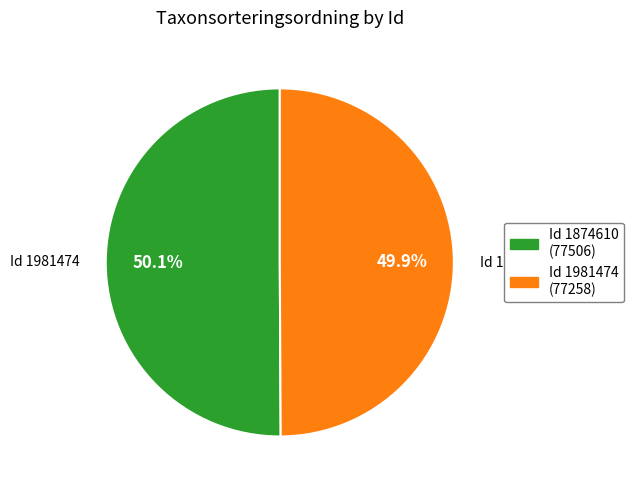

Approximately how many times larger is the value at Id 1981474 (77258) compared to Id 1874610 (77506)?

1.0